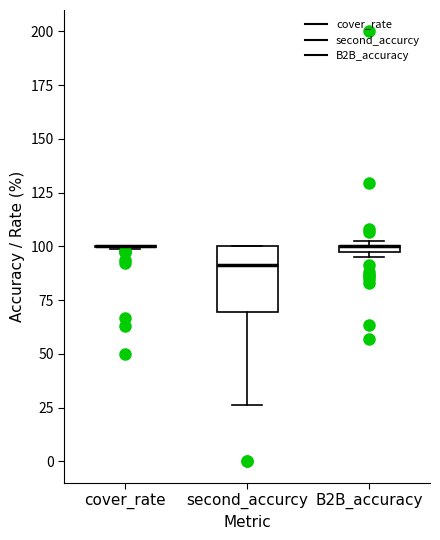

Comparing the boxes themselves (not the whiskers), which one is the tallest?

second_accurcy